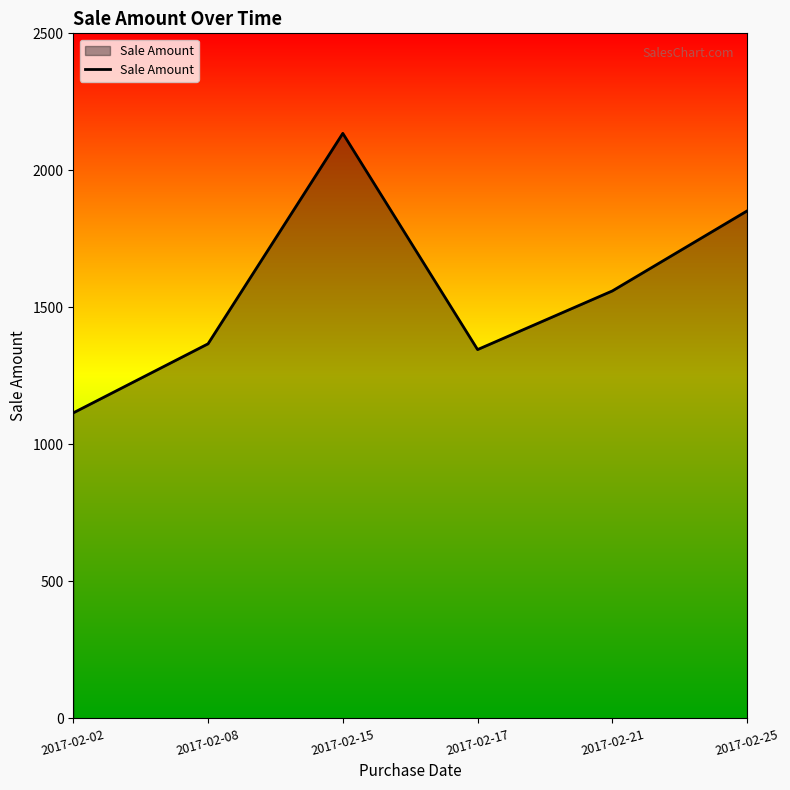

Between 2017-02-17 and 2017-02-02, which is larger?

2017-02-17